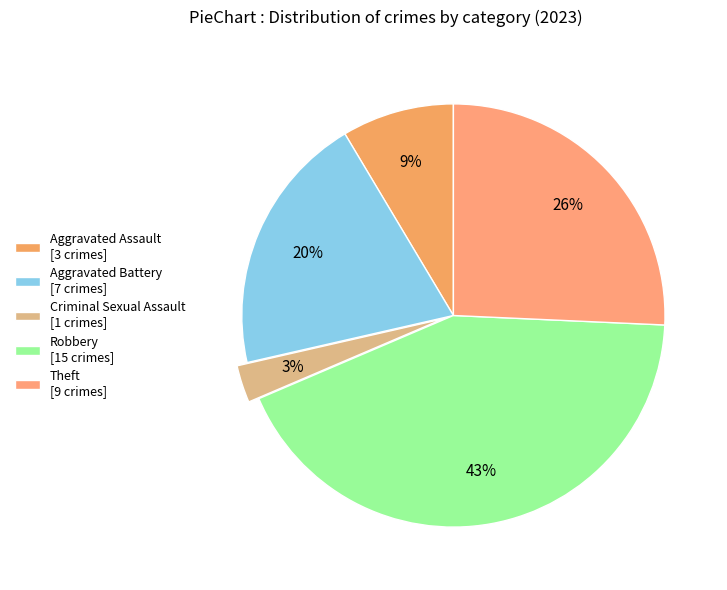

What is the largest slice in the pie chart?

Robbery [15 crimes]